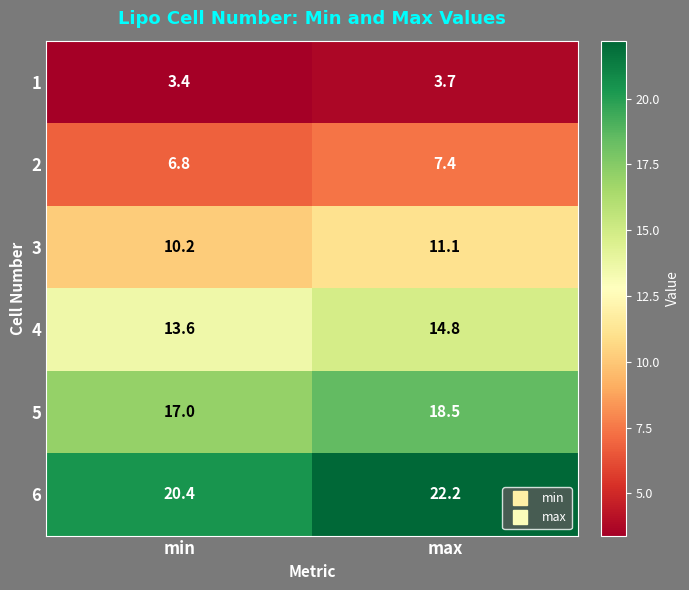

Reading left to right, extract all data points from this chart.

1: 3.4	3.7
2: 6.8	7.4
3: 10.2	11.1
4: 13.6	14.8
5: 17.0	18.5
6: 20.4	22.2